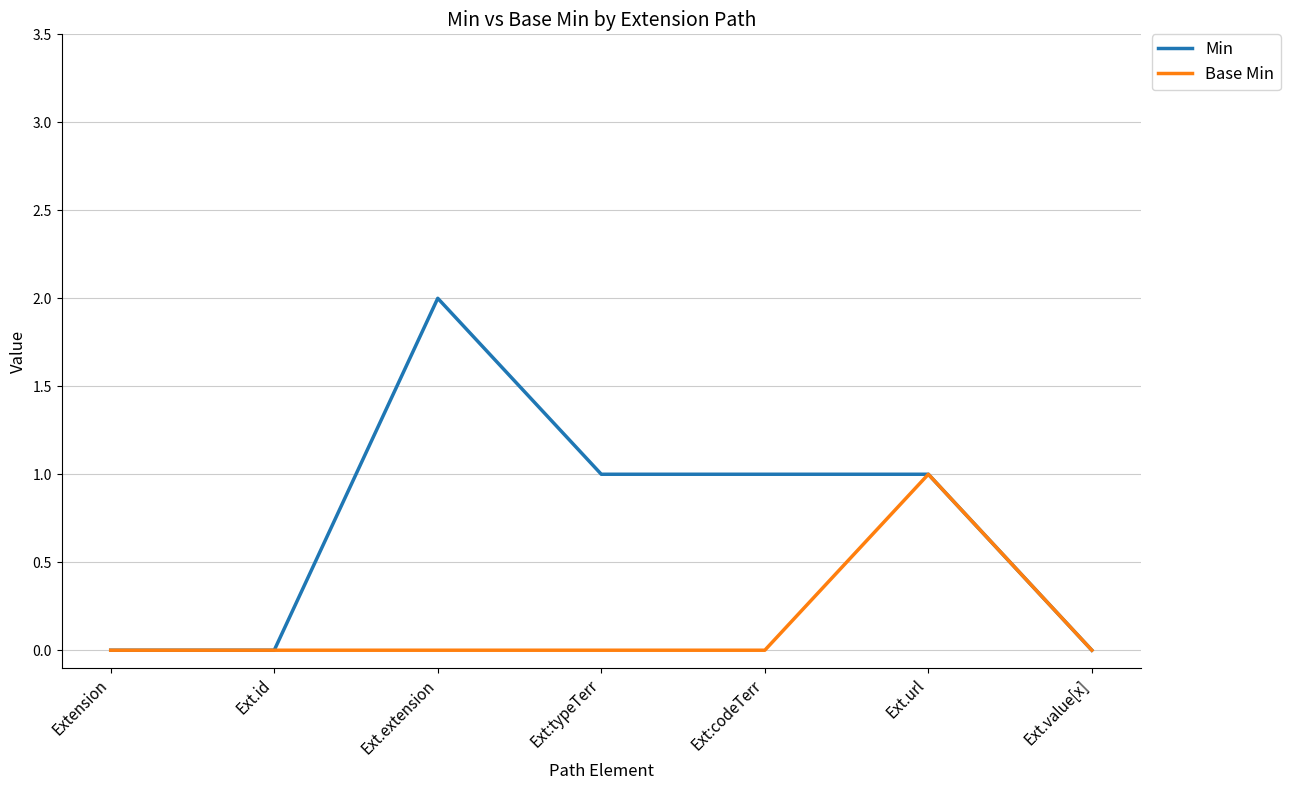

Reading left to right, what are all the values shown in this chart?

Min: 0	0	2	1	1	1	0
Base Min: 0	0	0	0	0	1	0